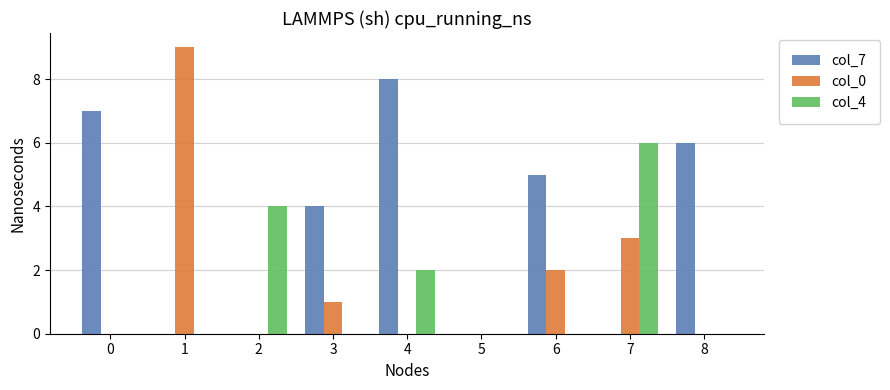

What is the sum of the col_7 values at 6 and 2?

5